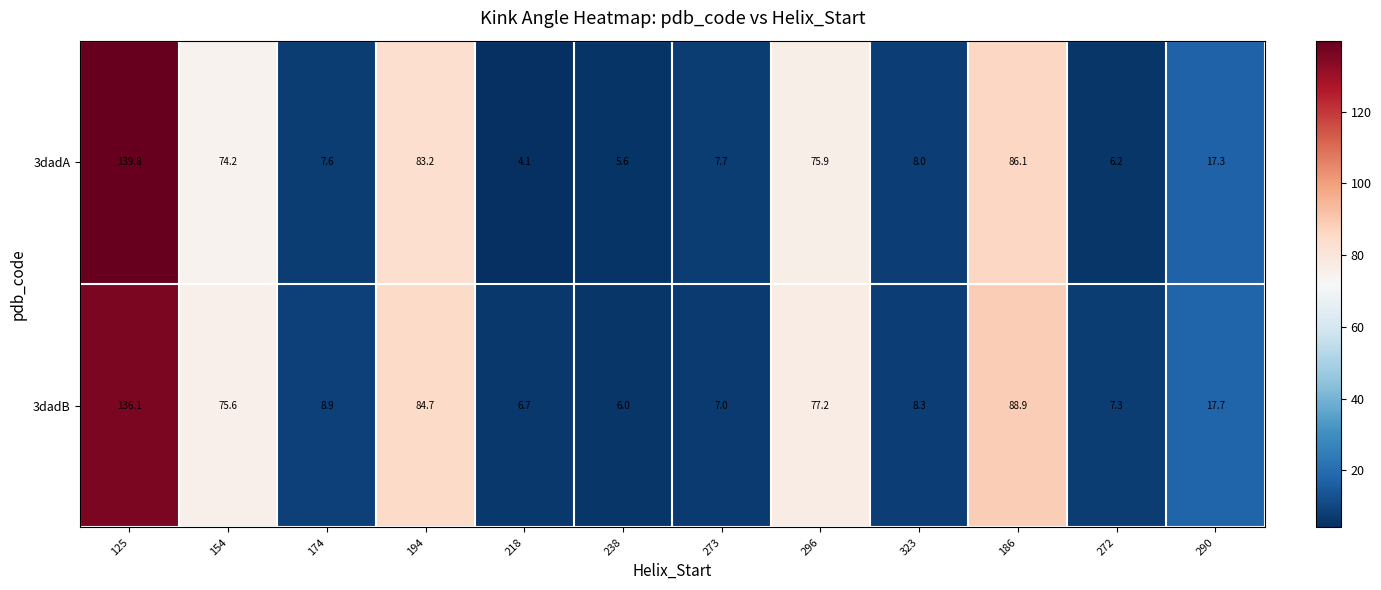

What is the minimum value shown in the chart?

4.1